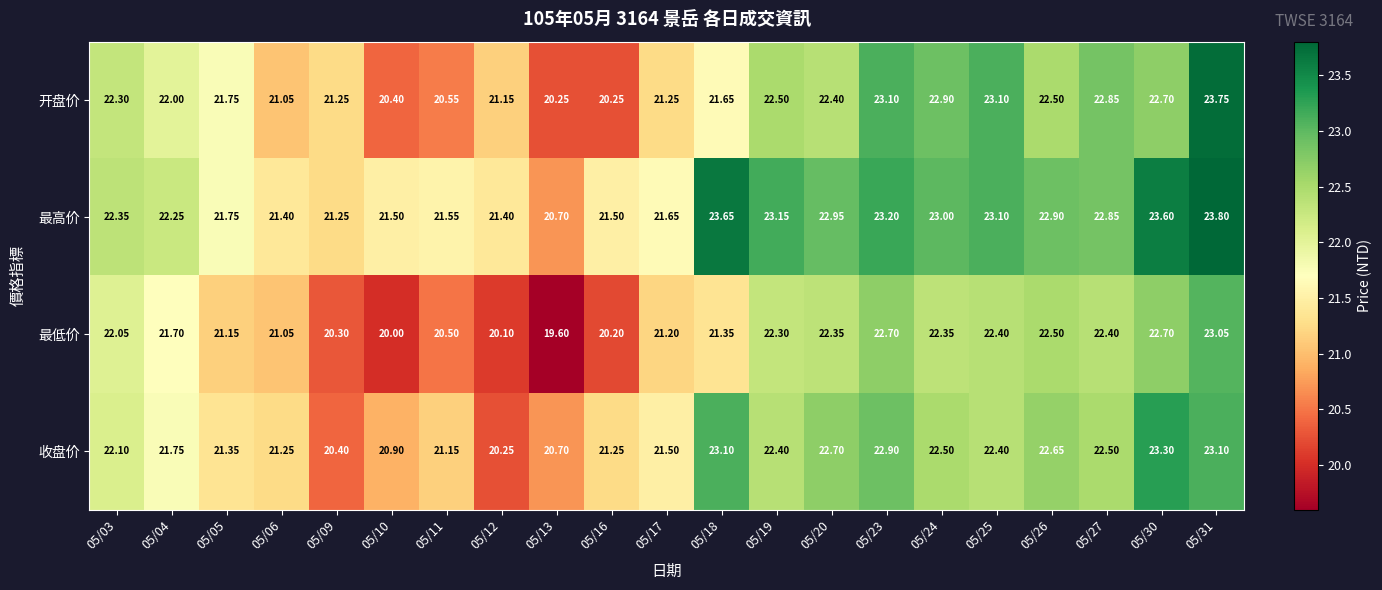

List the series in order of their peak value, lowest first.

最低价, 收盘价, 开盘价, 最高价